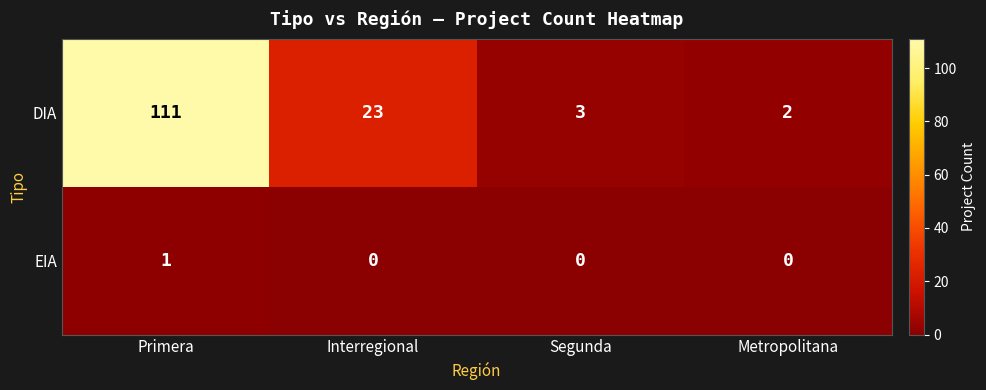

Is it true that DIA equals 5 at Segunda?

False